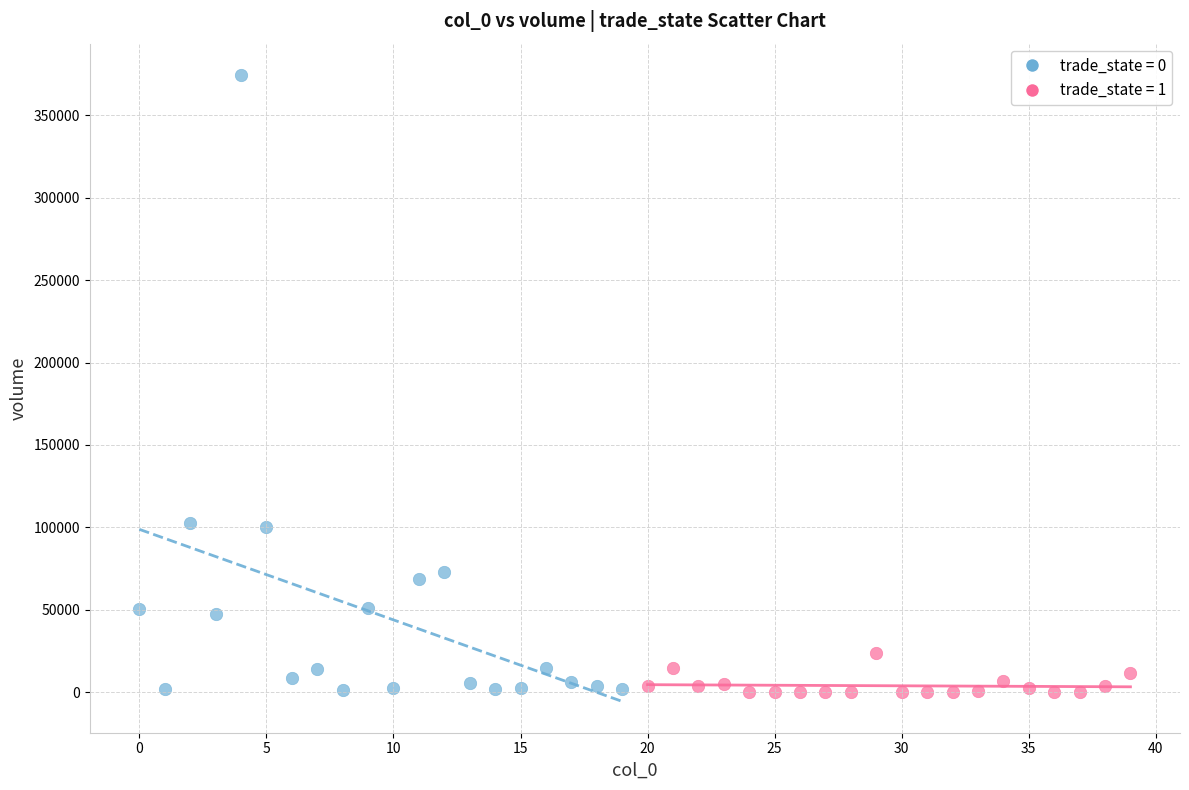

Which series has the widest spread of Y values?

trade_state = 0